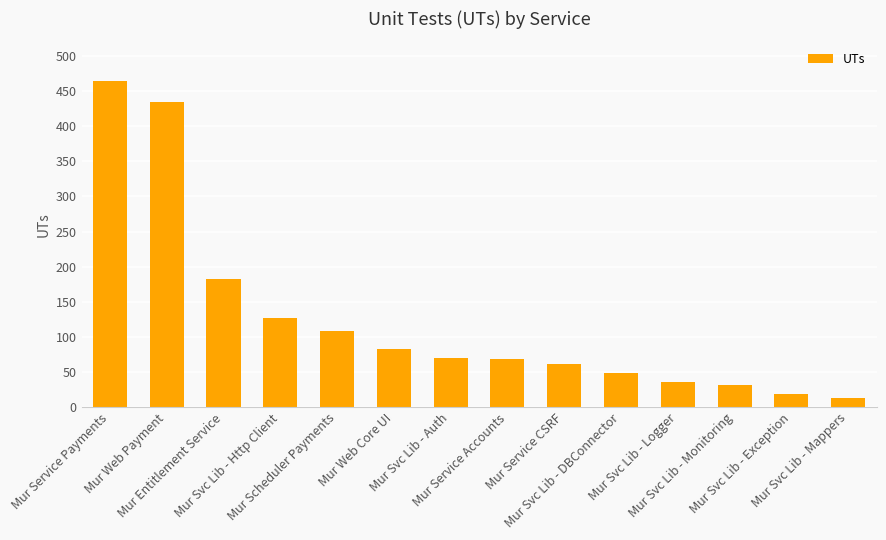

What is the sum of the values at Mur Web Core UI and Mur Svc Lib - Monitoring?

113